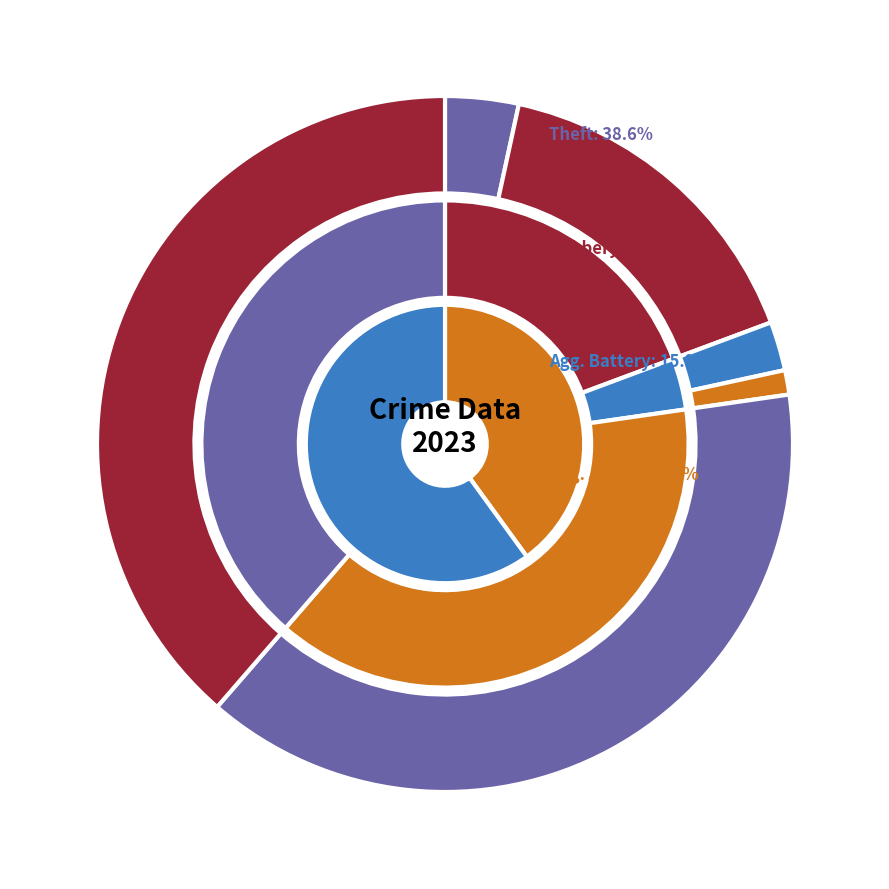

To the nearest percent, what is the difference between the largest and smallest slice percentages?

38%